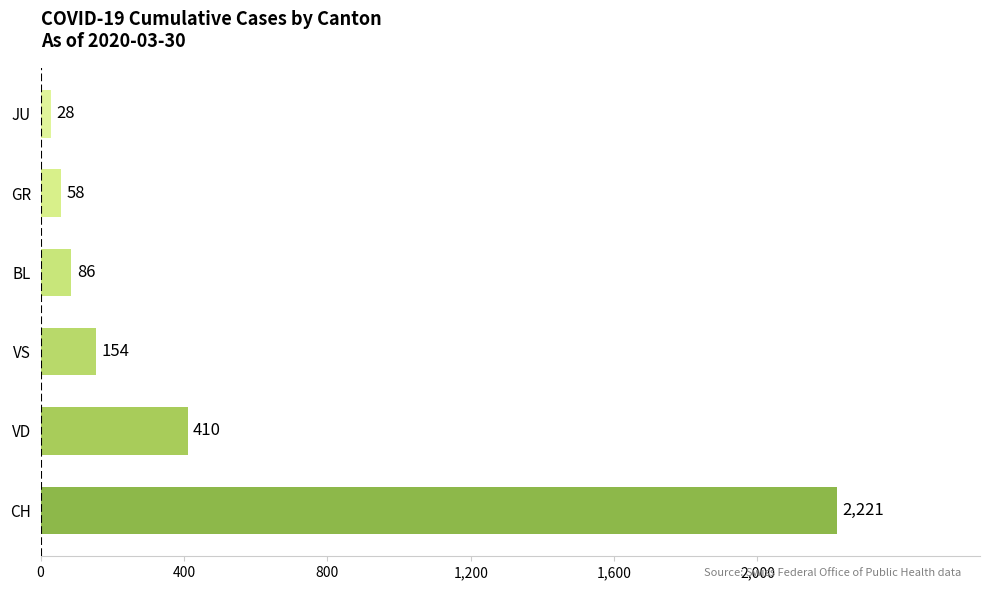

Does the chart contain stacked bars?

No